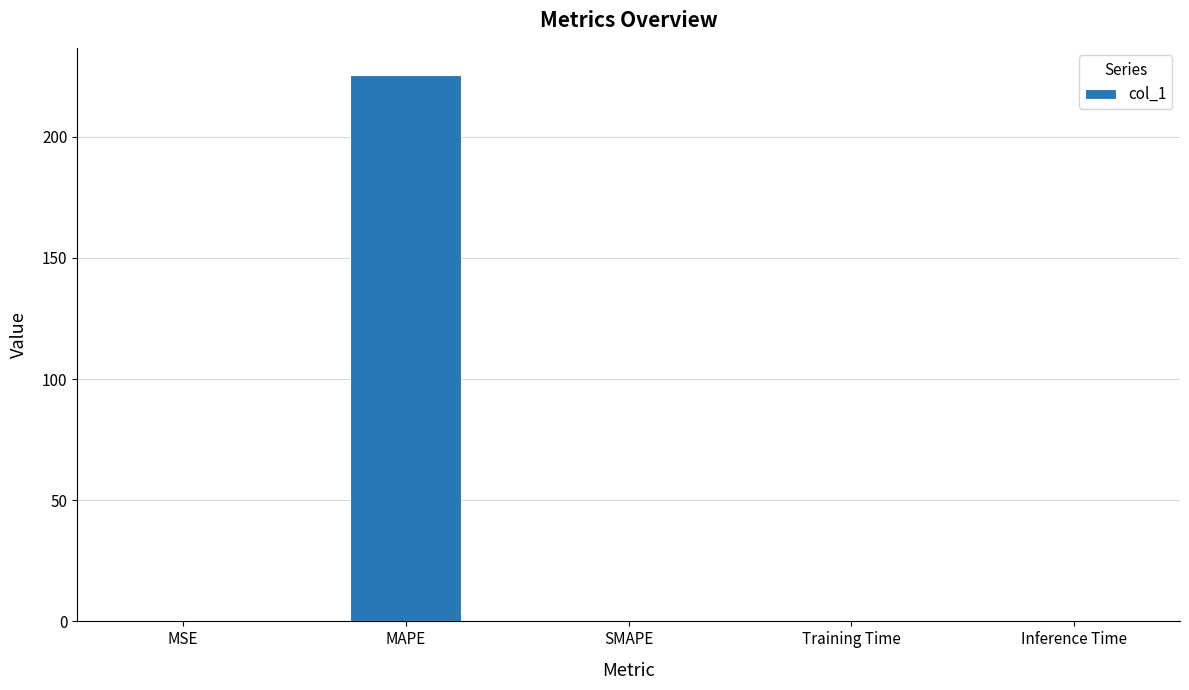

Is it true that the value at MAPE is 116.3?

False